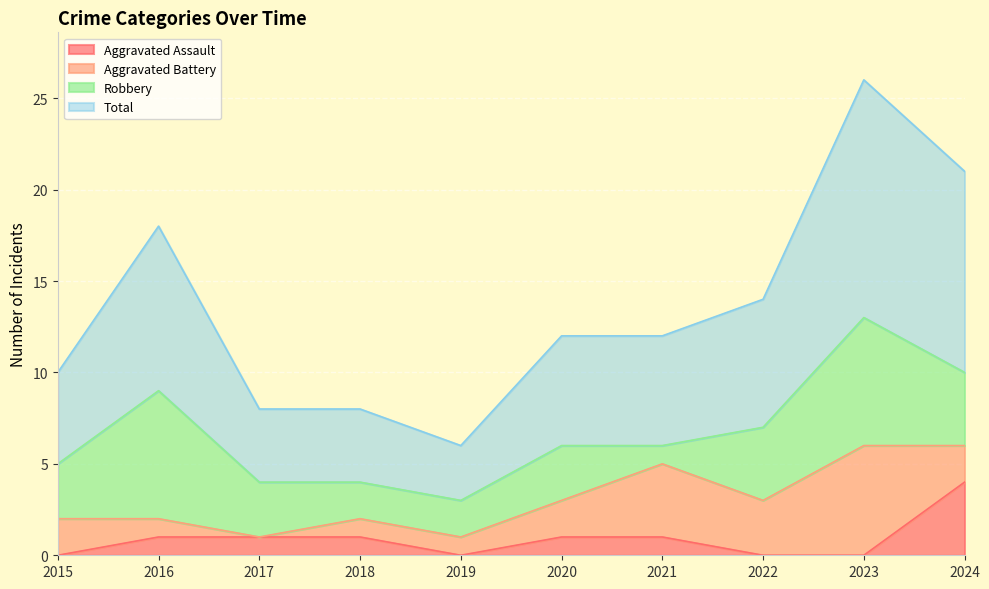

What is the maximum value for Total?

26